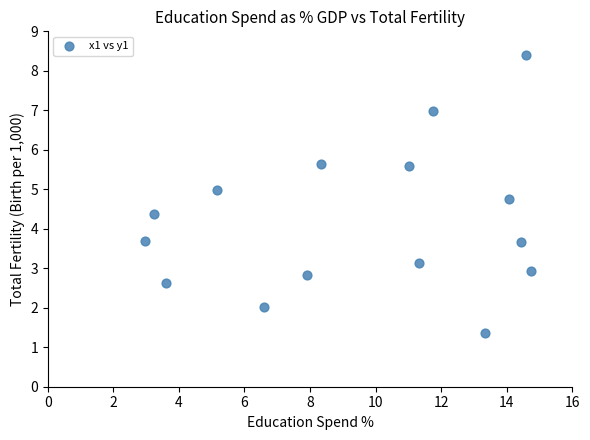

What is the range of X values (max minus min)?

11.8